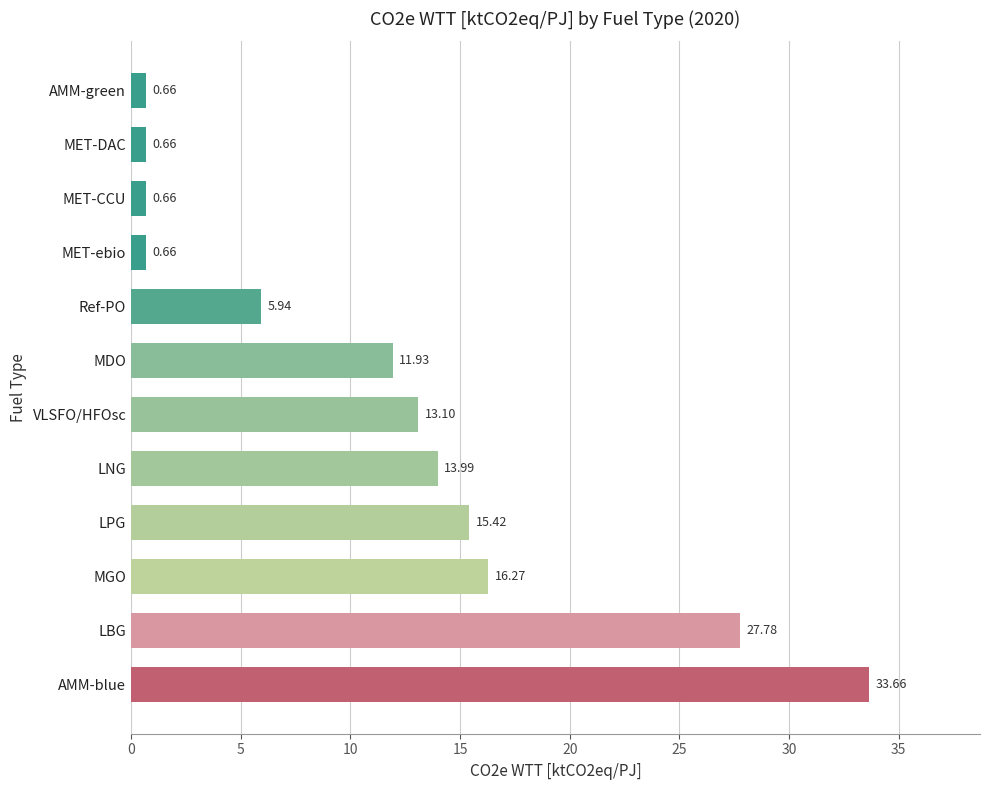

What is the difference between the values at MGO and AMM-green?

15.6